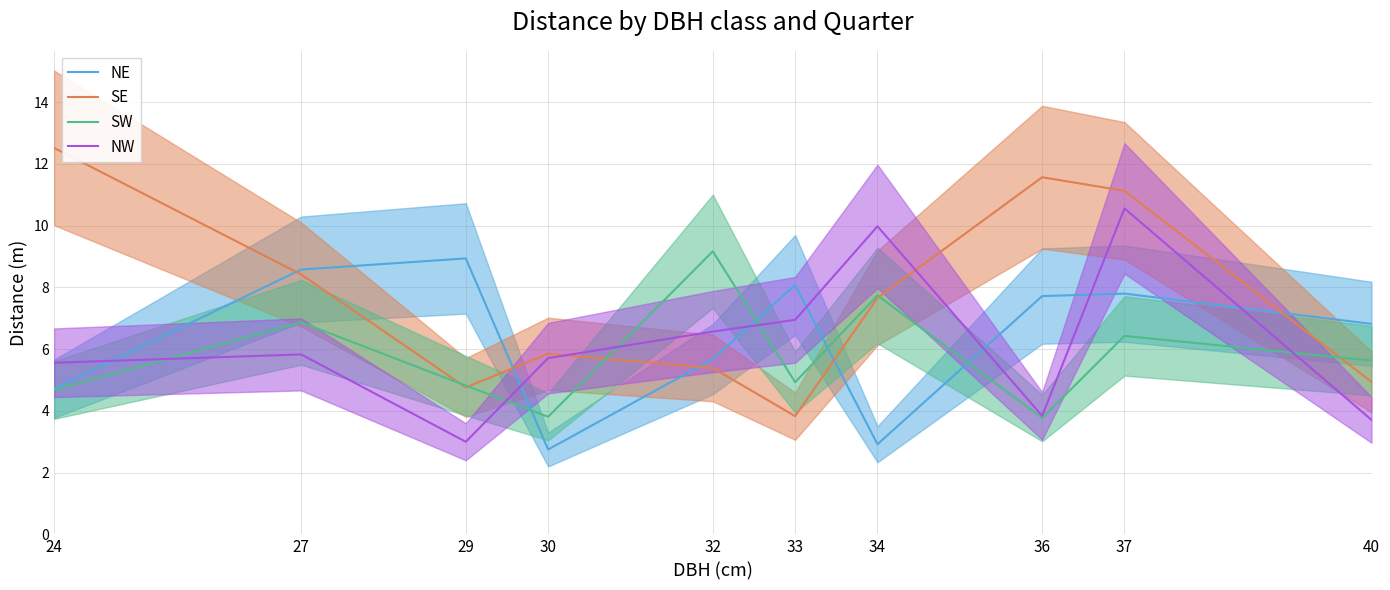

Which series changed the most between 30 and 34?

NW